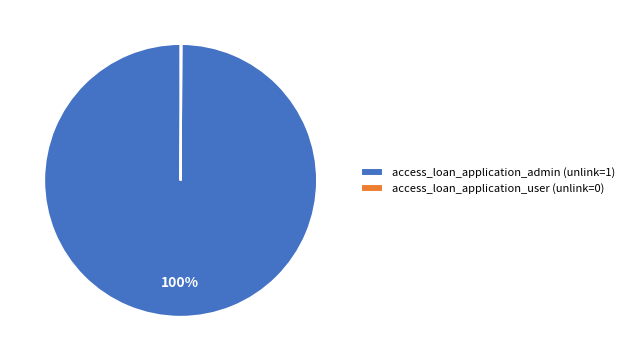

What percentage is the access_loan_application_admin (unlink=1) slice, to the nearest percent?

100%